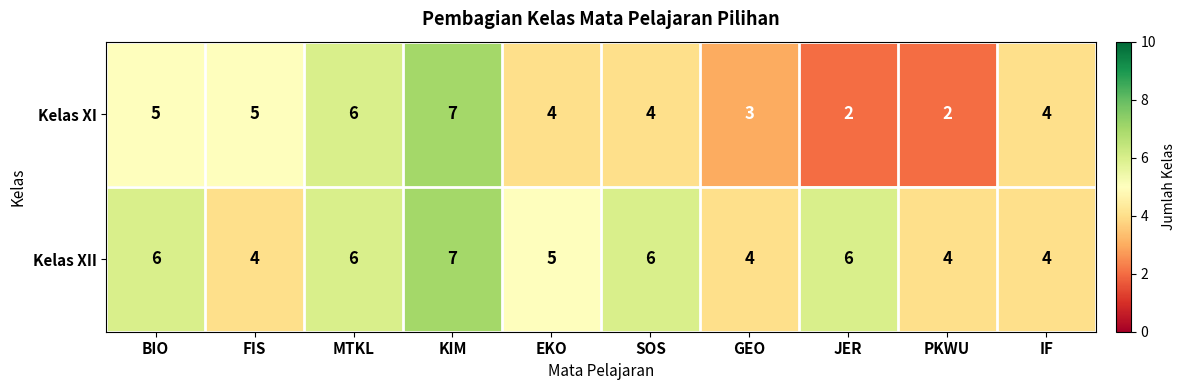

At which category does the chart reach its peak across all series?

KIM